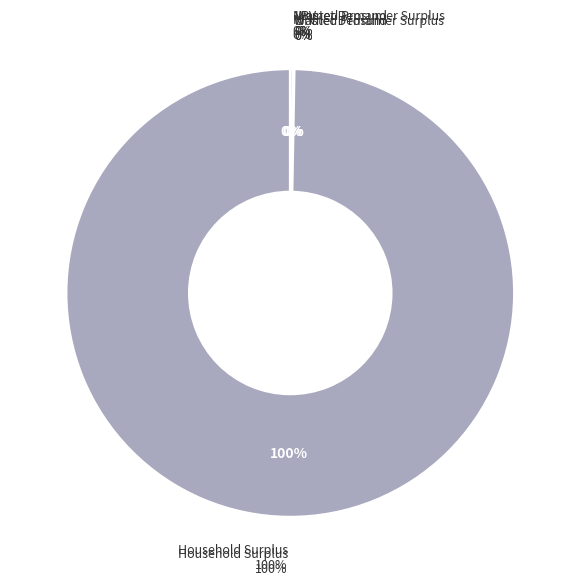

Which category has the smallest portion of the pie?

Wasted Prosumer Surplus